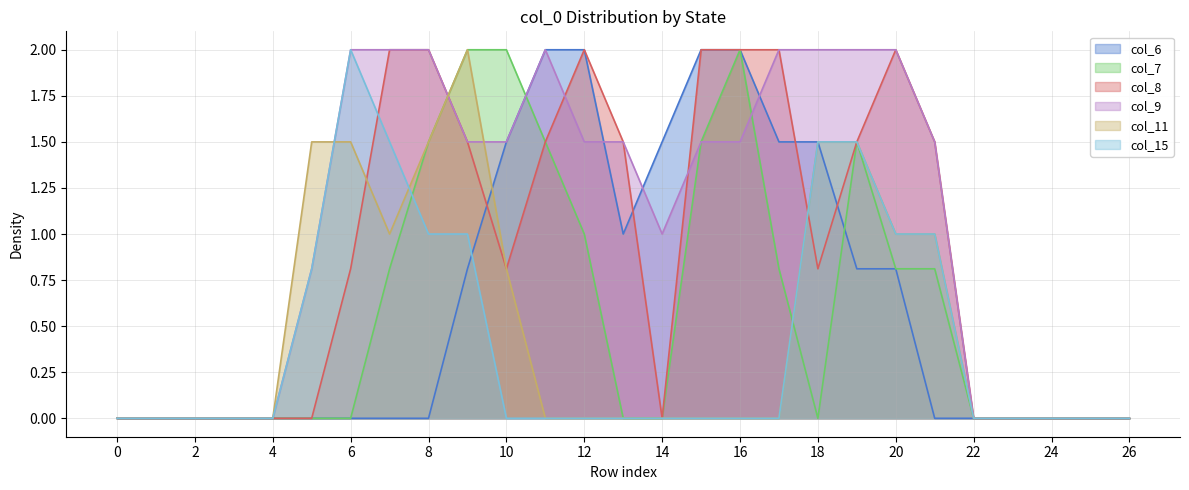

Where does the col_9 series first go above 1?

6